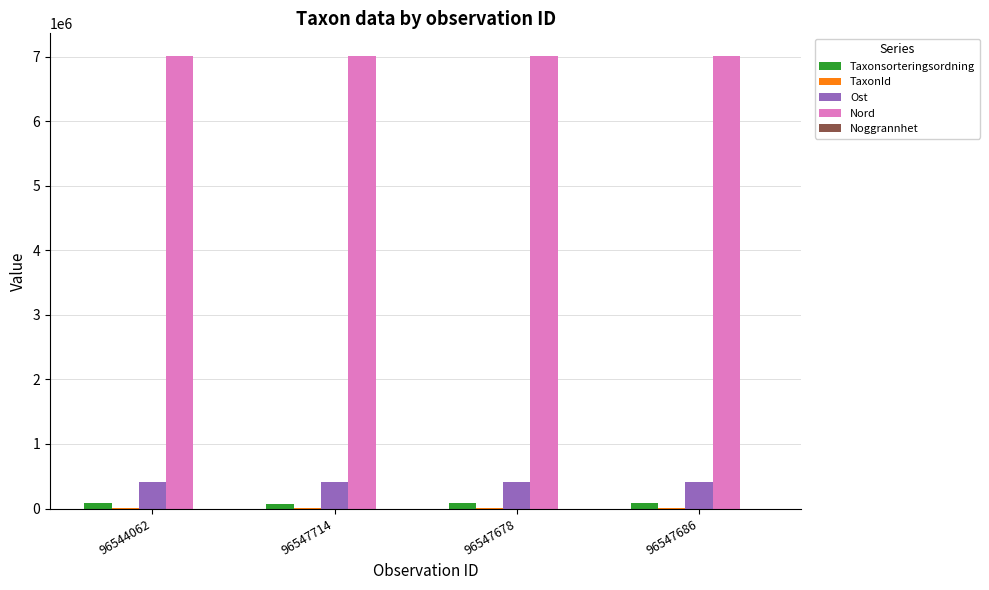

What is the sum of all Ost values?

1620117